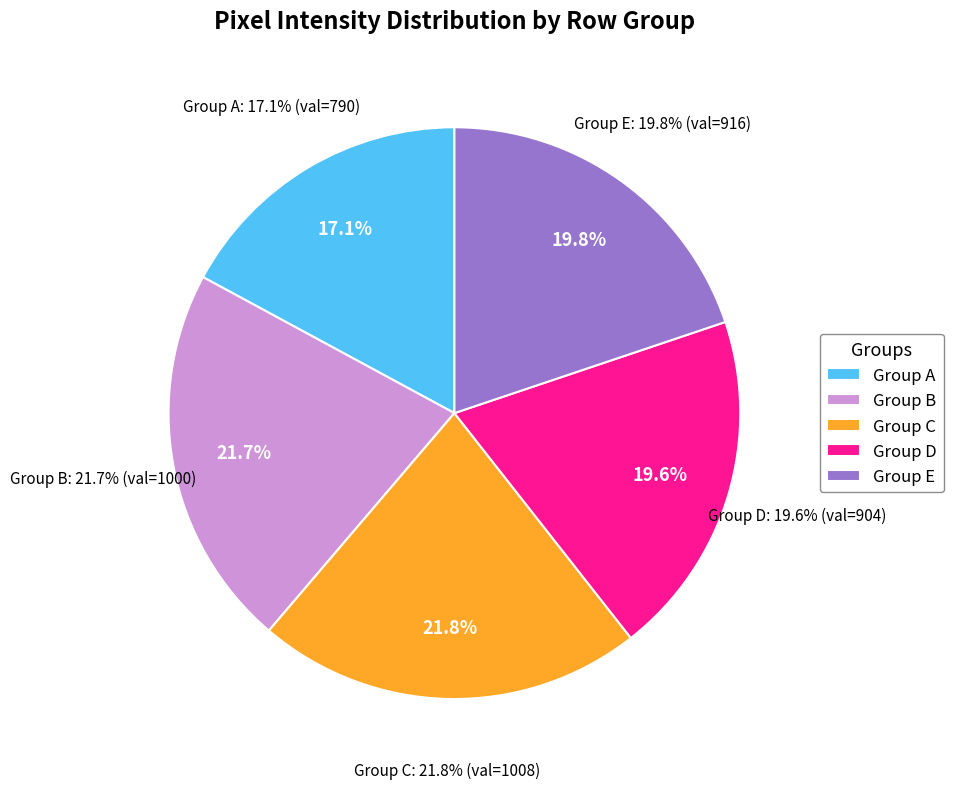

Does Row 23 account for over 50% of the chart?

No